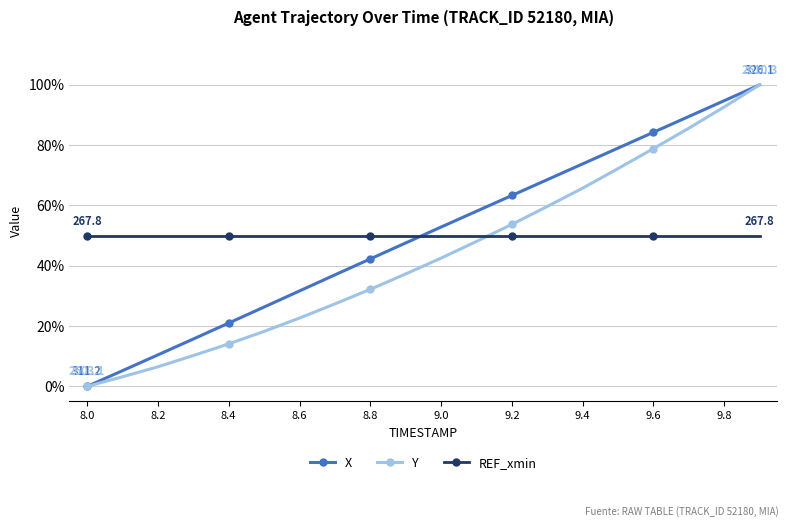

How many lines are shown in the chart?

3